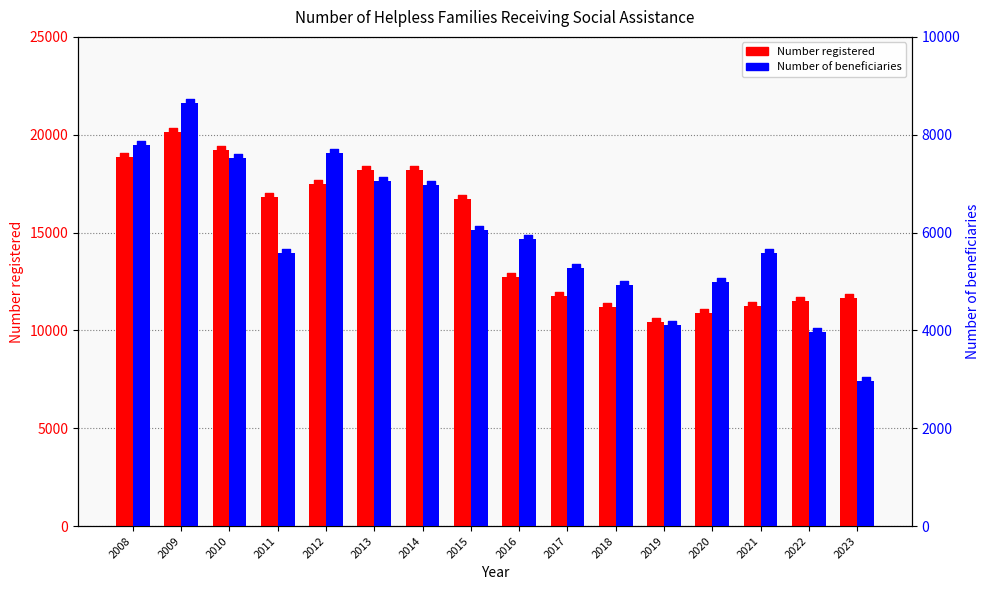

What is the total value across all series at 2011?

22384